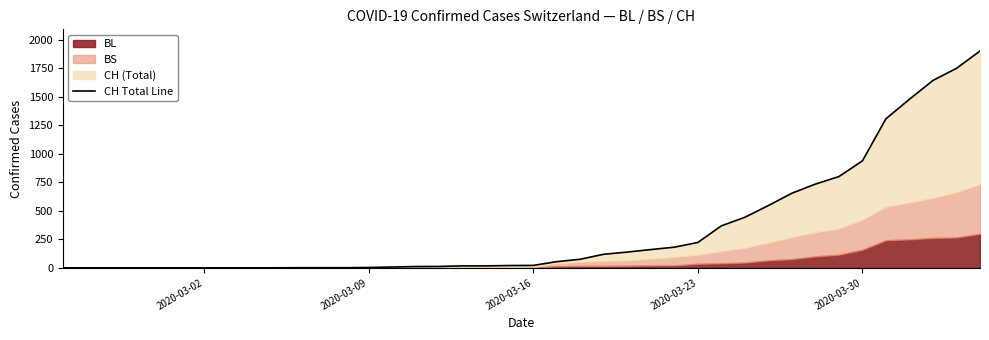

Reading right to left, list all the values displayed in this chart.

1901	1749	1643	1478	1307	938	800	734	654	546	443	368	222	181	160	138	119	75	54	21	20	17	17	12	11	7	3	1	1	1	0	0	0	0	0	0	0	0	0	0